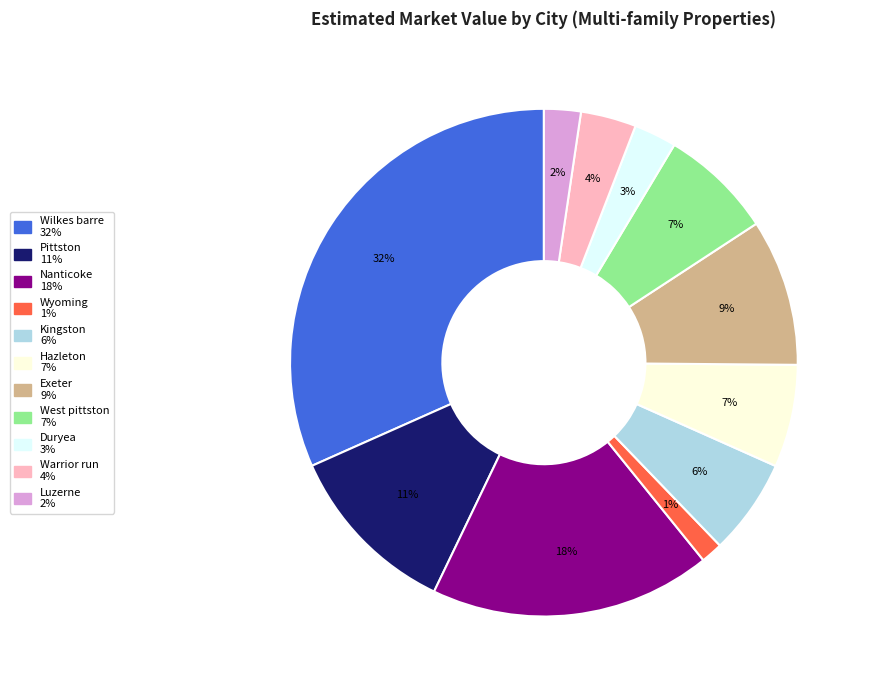

To the nearest percent, what portion does Pittston represent?

11%